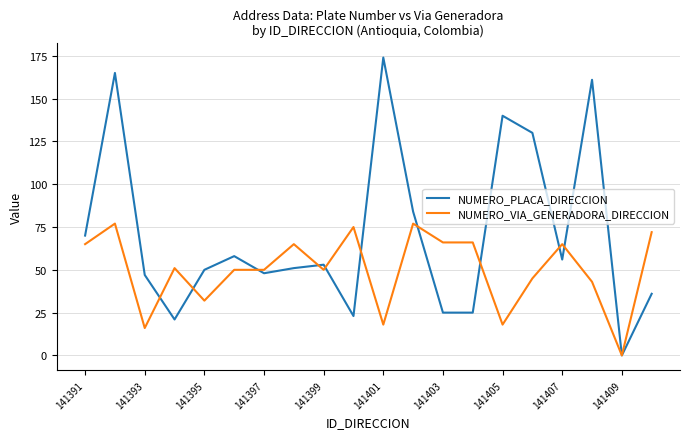

Which series has the widest spread of values?

NUMERO_PLACA_DIRECCION